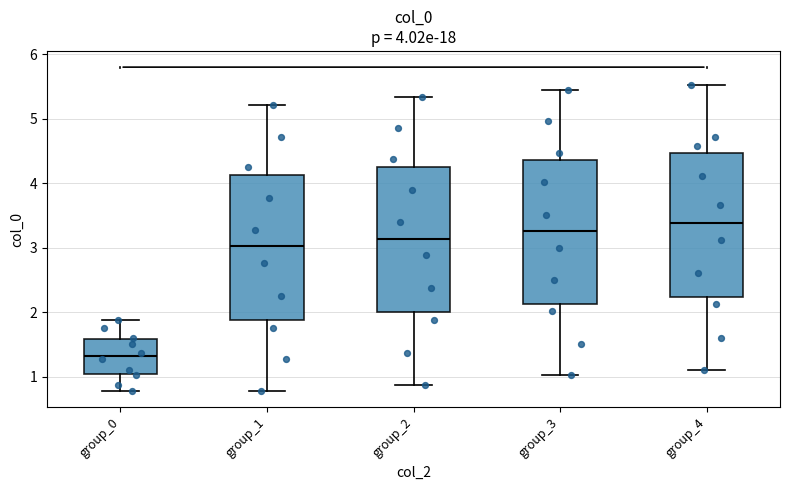

Which box has the lowest median line?

group_0